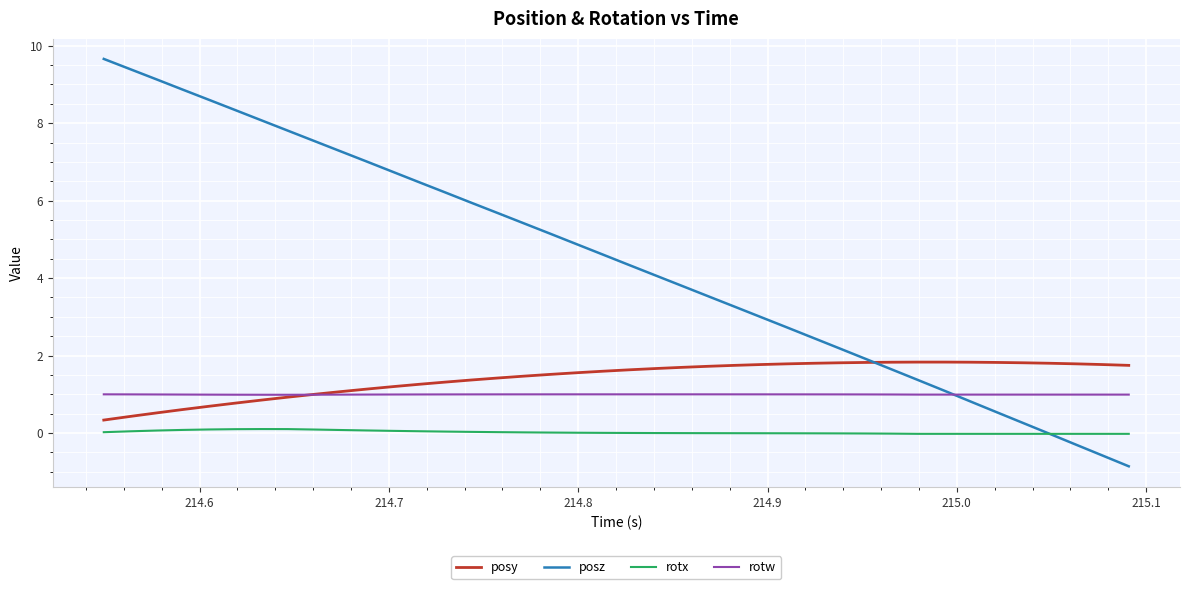

Which series has the largest total across all categories?

posz